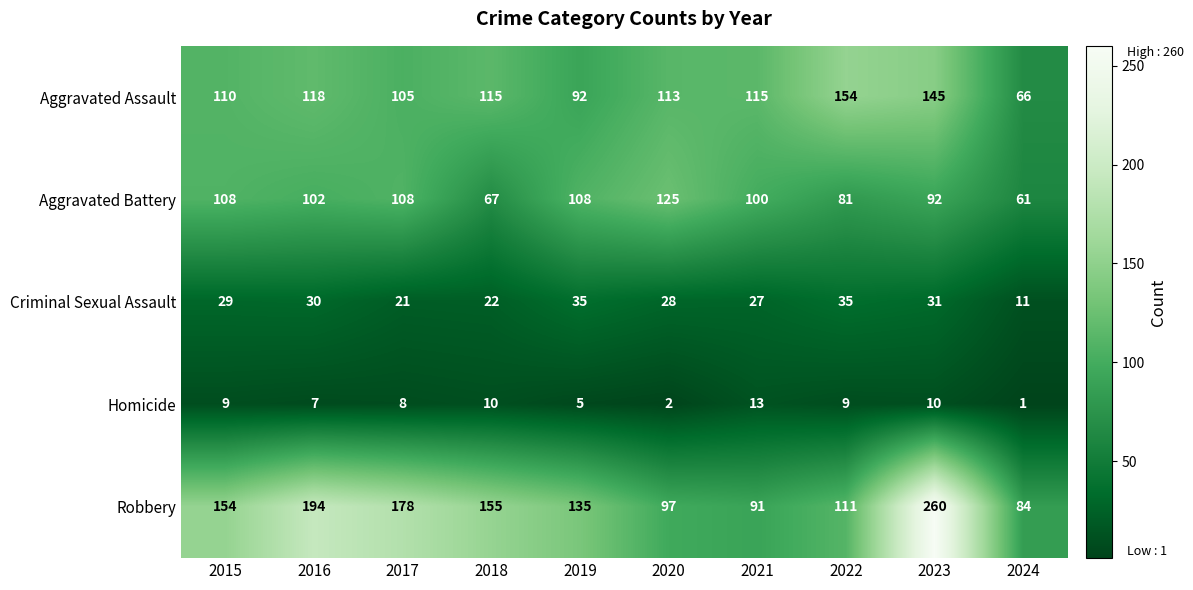

At which category is the sum across all series the highest?

2023